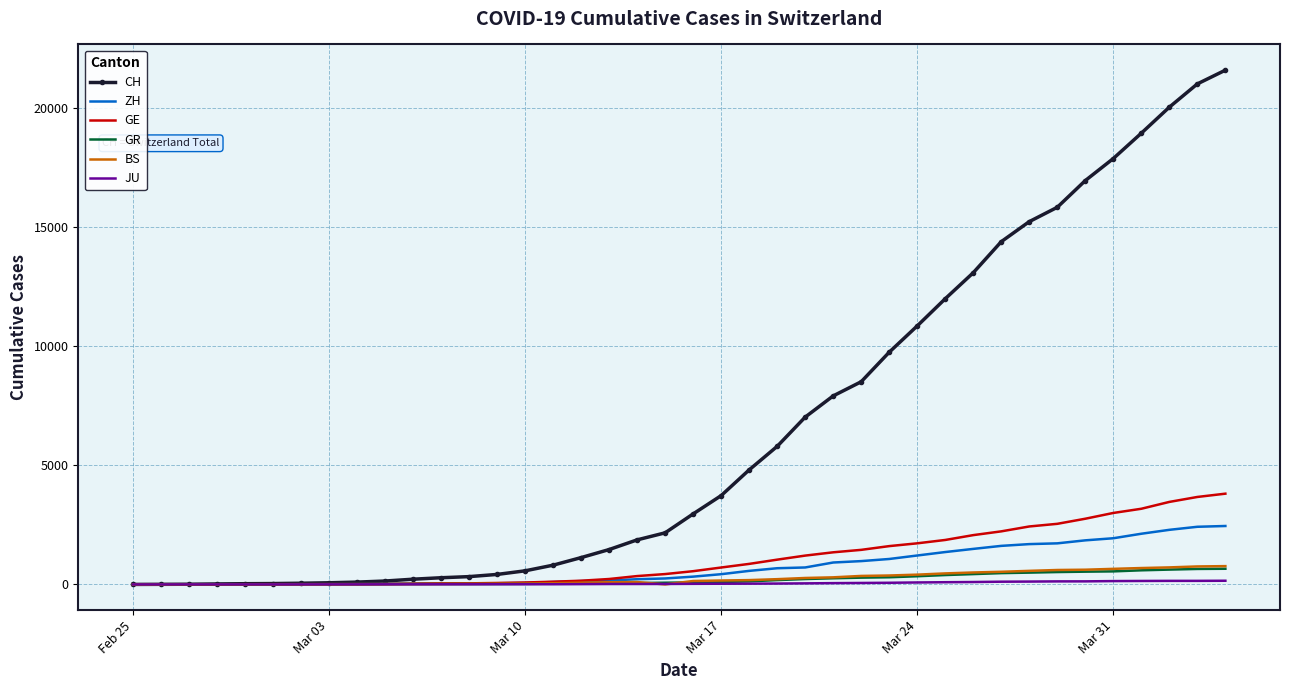

What is the maximum value shown in the chart?

21574